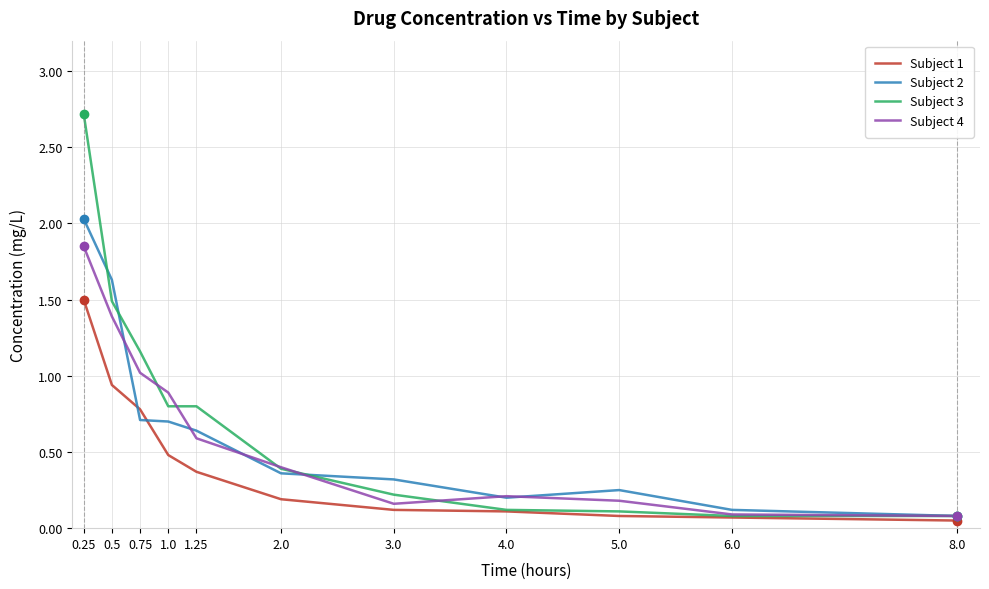

What is the average value of the Subject 3 series?

0.7